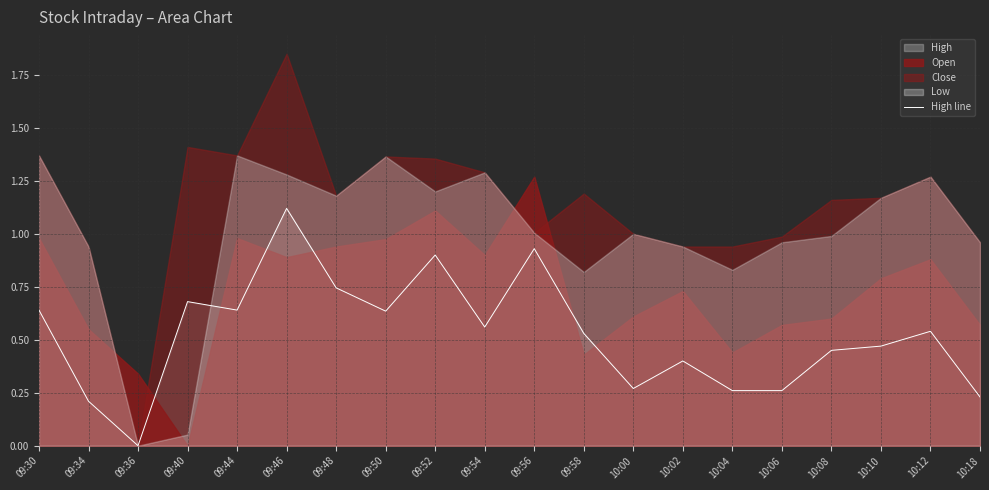

Which category has the lowest value across all series?

09:36